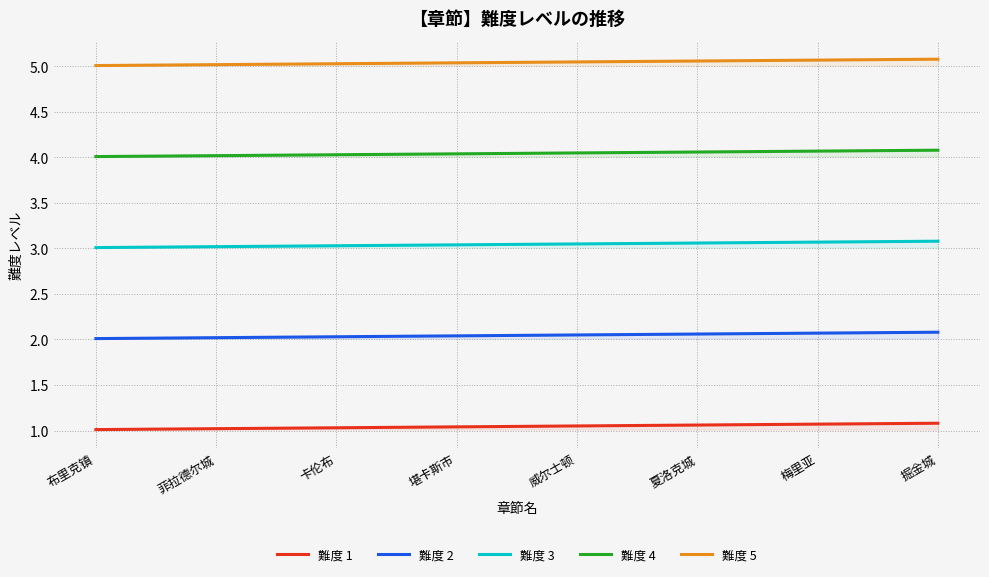

What is the label of the 8th point from the left?

掘金城